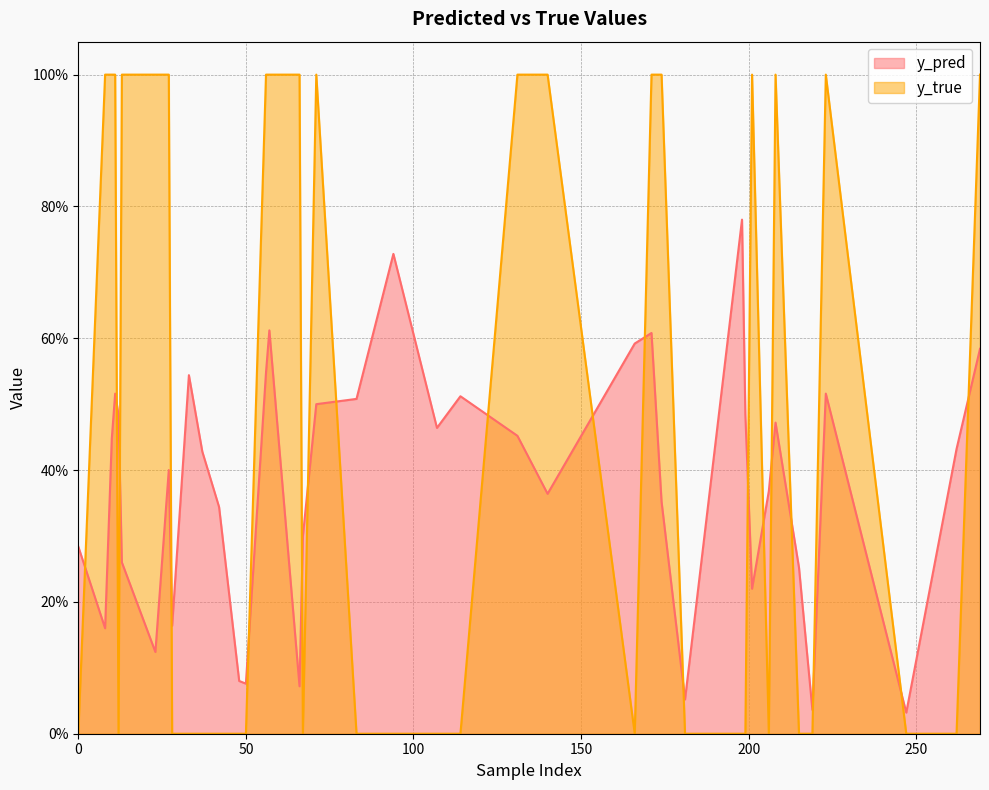

Count the number of categories in the chart.

40